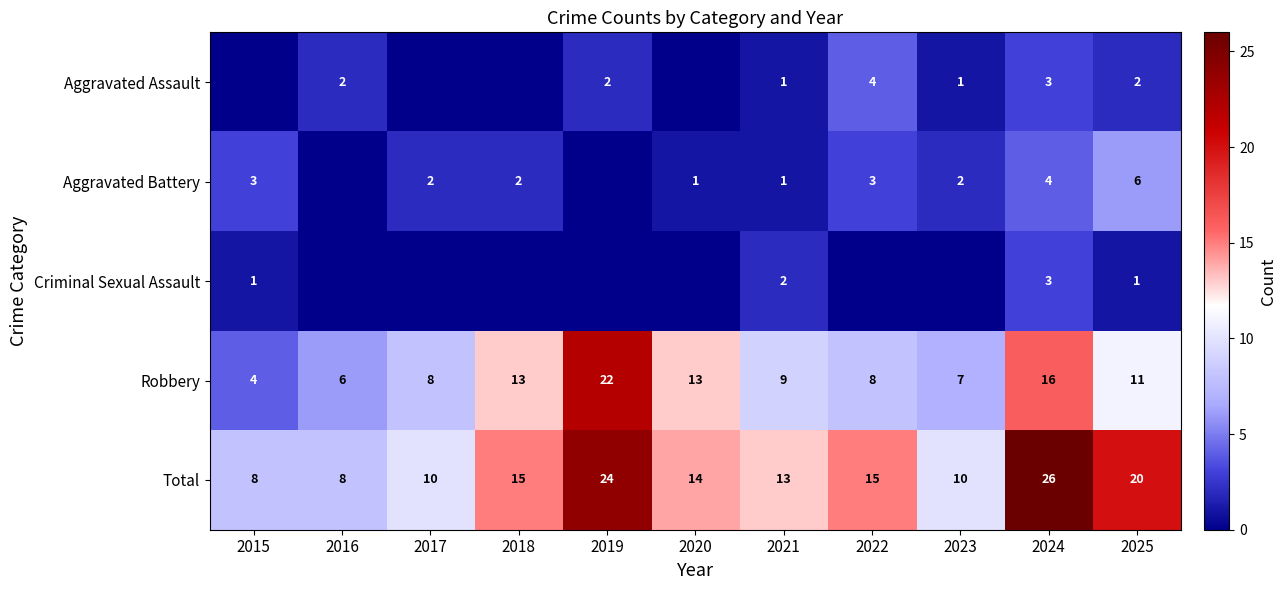

What is the approximate value of Robbery at 2019, to the nearest 5?

20